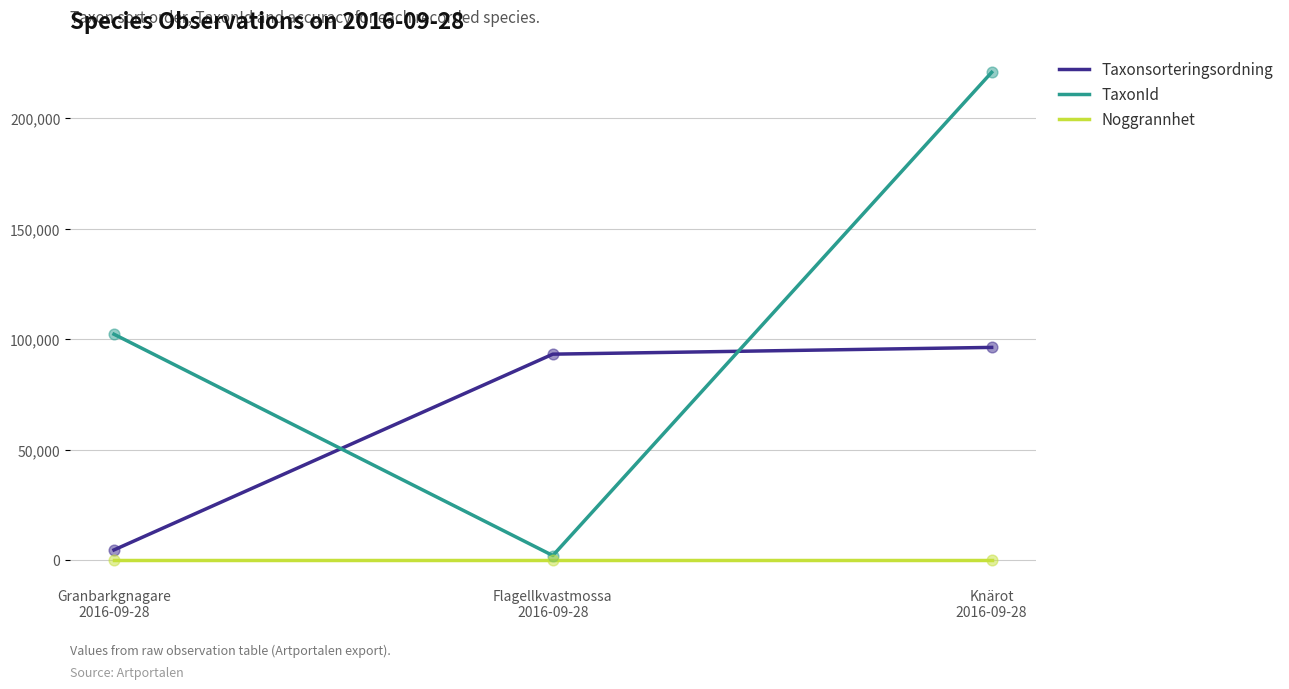

At how many categories does at least one series exceed 196630?

1